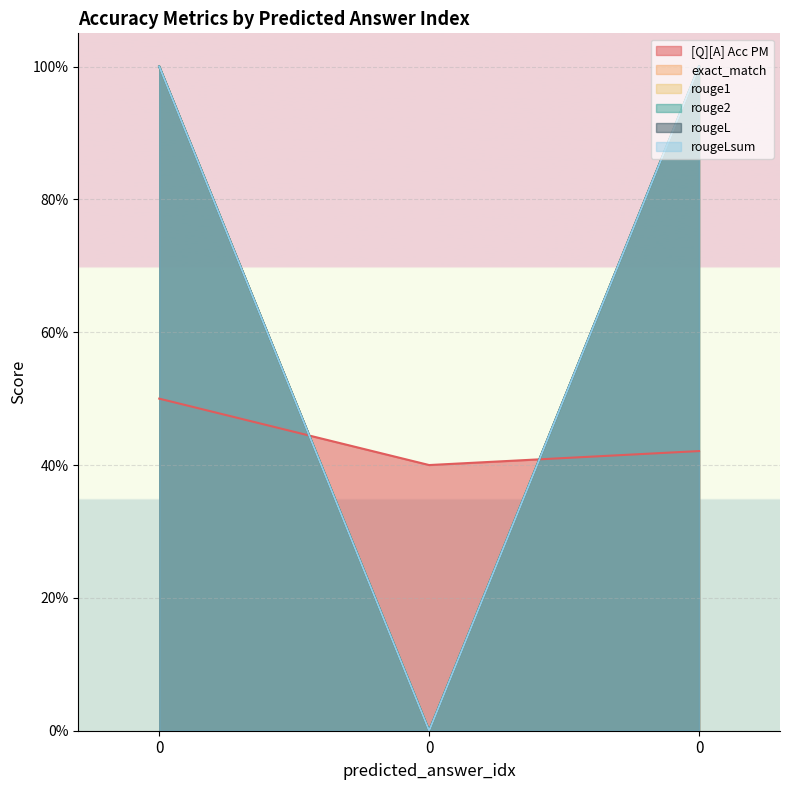

What is the total value across all series at 0?

5.5